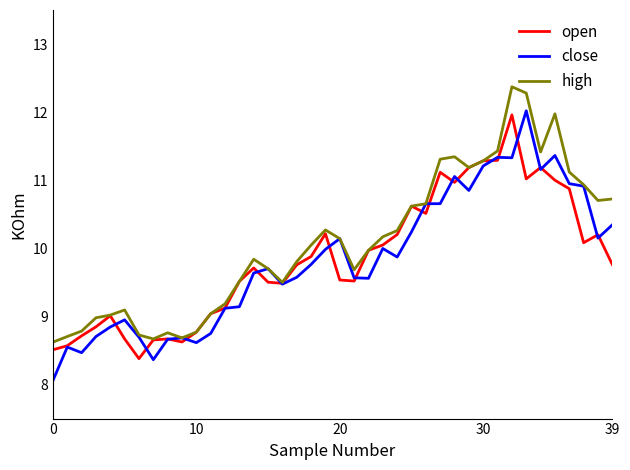

How many lines are shown in the chart?

3